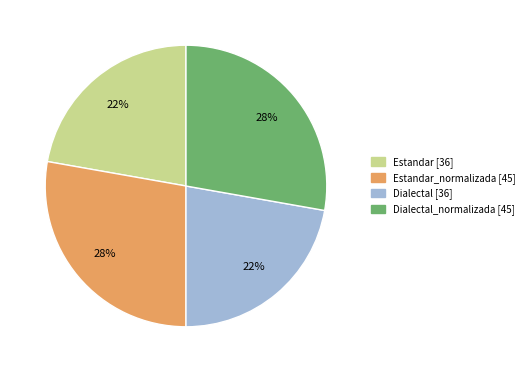

Is there a majority slice in this chart?

No